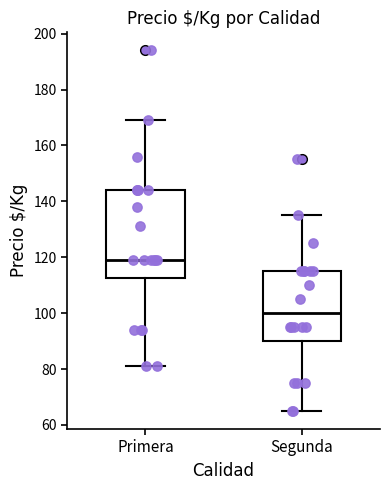

Where does the upper whisker of the box for Segunda end on the y-axis? The values are not printed on the chart, so give them approximately, as read against the axis.

136